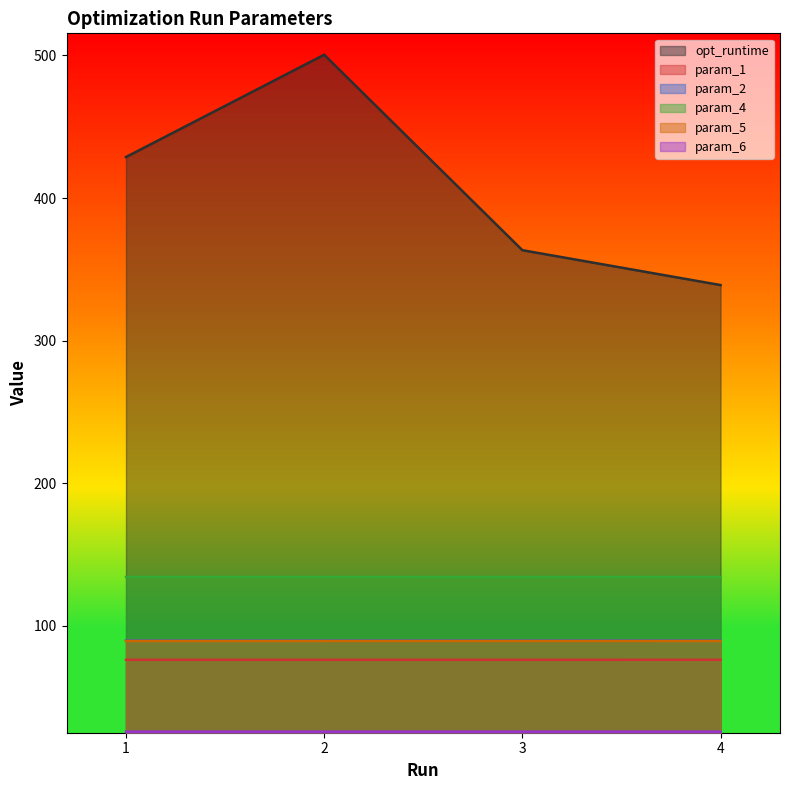

Is the value of param_6 at 3 greater than the value of param_1 at 1?

No